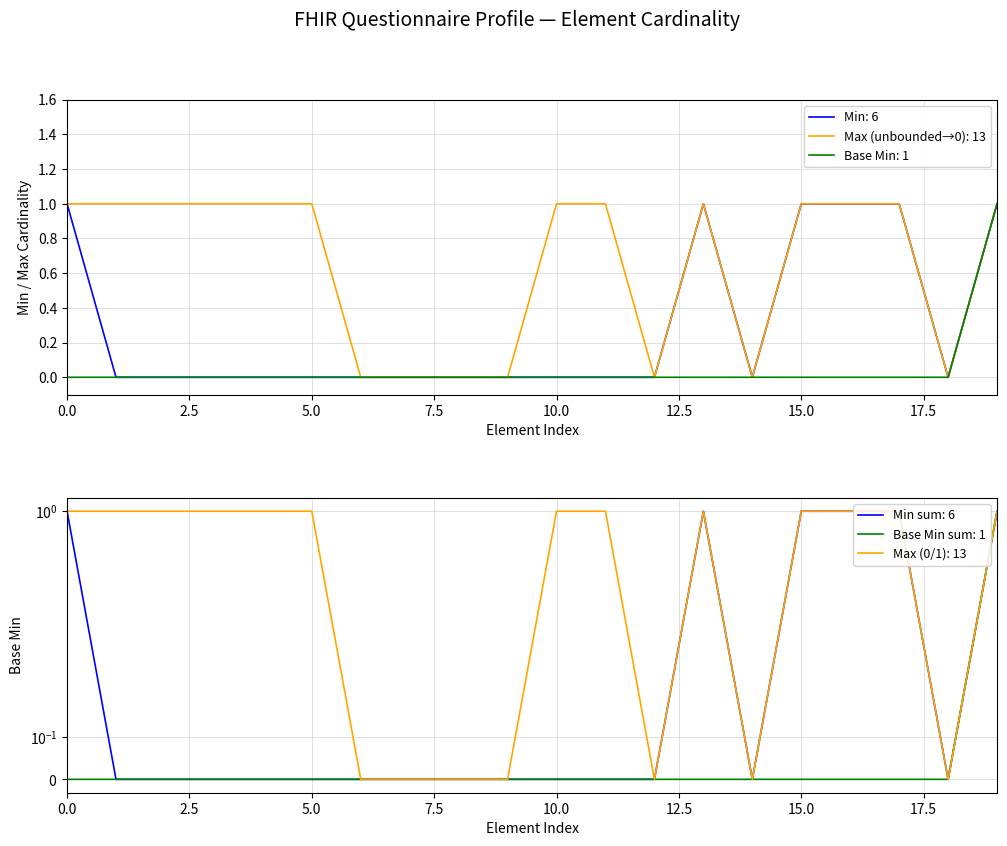

True or false: Max (unbounded→0): 13 has a value of 2 at 5.0.

False